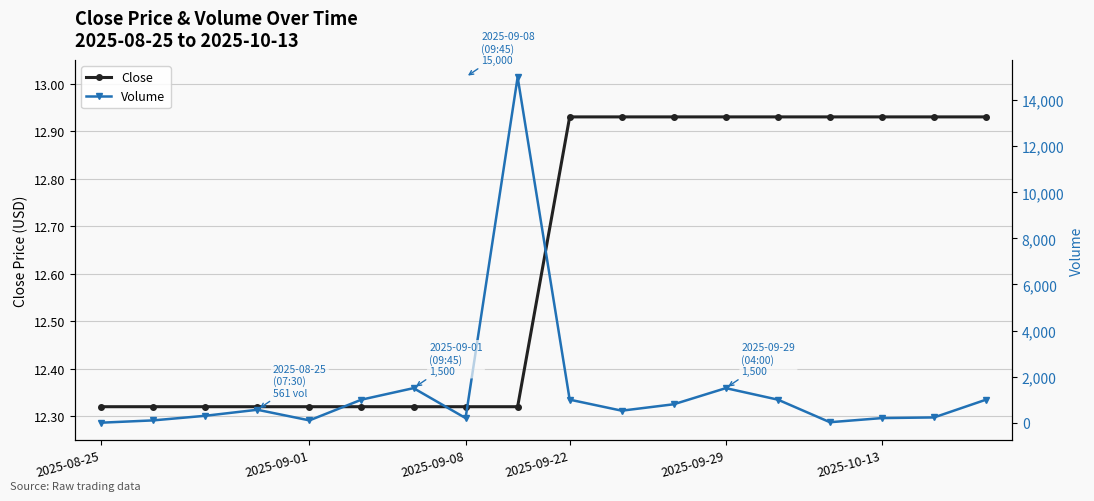

Reading left to right, transcribe all the data shown in this chart.

Close: 12.3	12.3	12.3	12.3	12.3	12.3	12.3	12.3	12.3	12.9	12.9	12.9	12.9	12.9	12.9	12.9	12.9	12.9
Volume: 0.0	100.0	300.0	561.0	100.0	1000.0	1500.0	200.0	15000.0	1000.0	521.0	800.0	1500.0	1000.0	20.0	200.0	228.0	1000.0